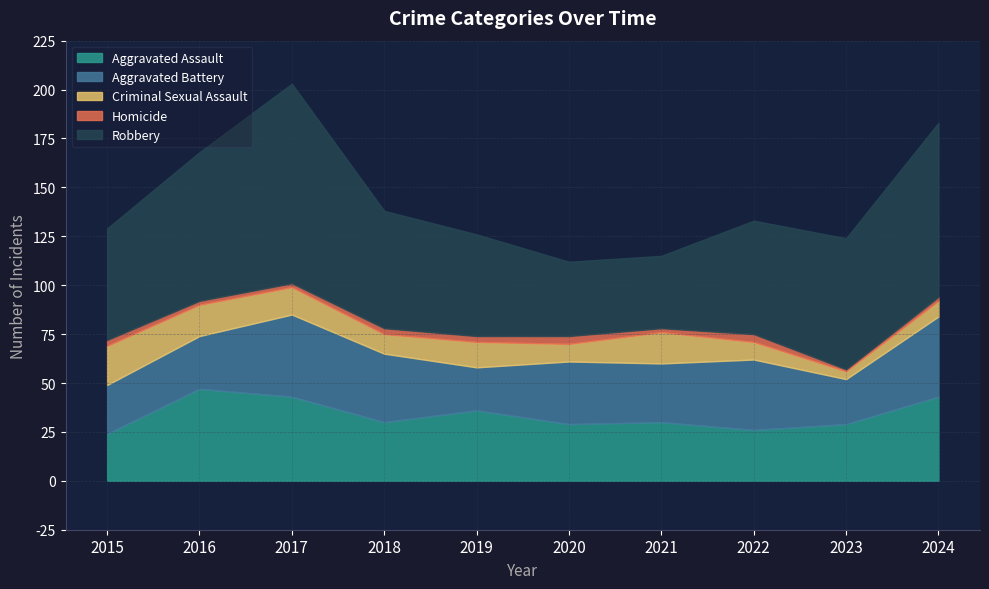

What is the value of the Homicide point at the 1st from the left?

3